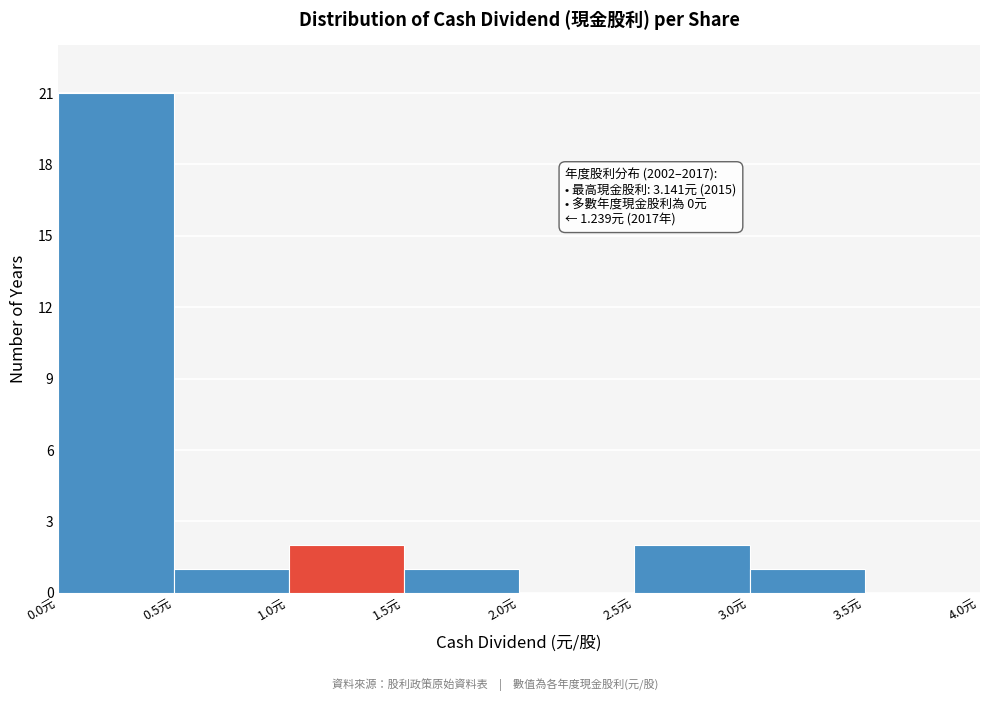

Which range on the x-axis has the tallest bar?

0.0 to 0.5